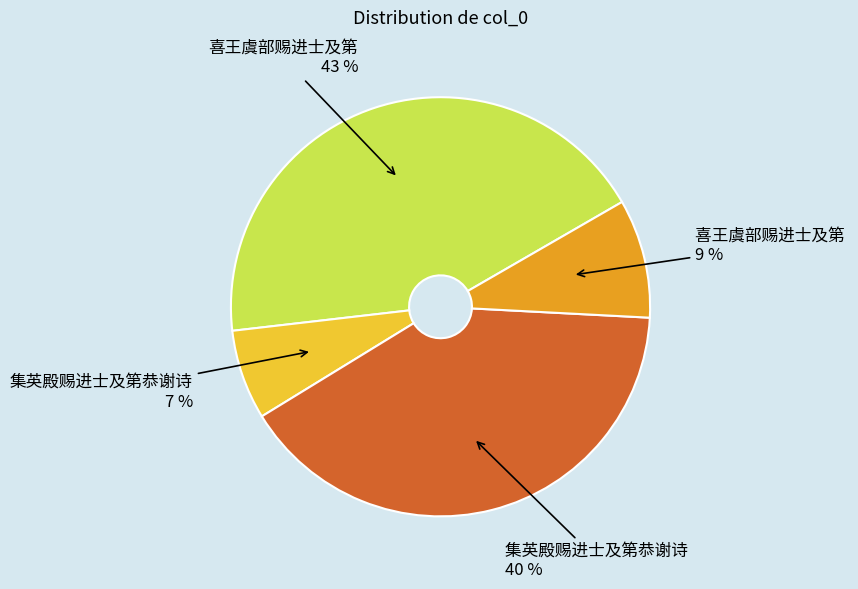

Is there a majority slice in this chart?

No